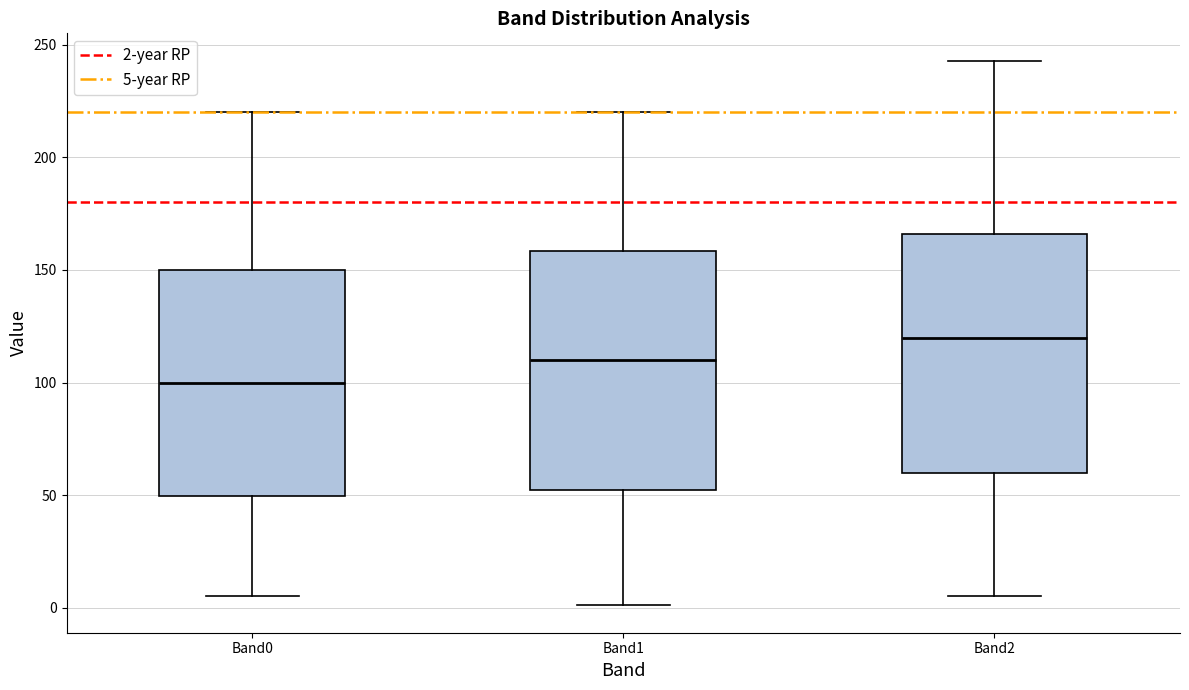

Reading left to right, transcribe this box plot: for each box, give where its median line is, the range the box spans, and where its two whiskers end, as read against the y-axis. The values are not printed on the chart, so give them approximately, as read against the axis.

Band0: median 100, box 50 to 150, whiskers 5 to 220
Band1: median 110, box 55 to 160, whiskers 0 to 220
Band2: median 120, box 60 to 165, whiskers 5 to 245